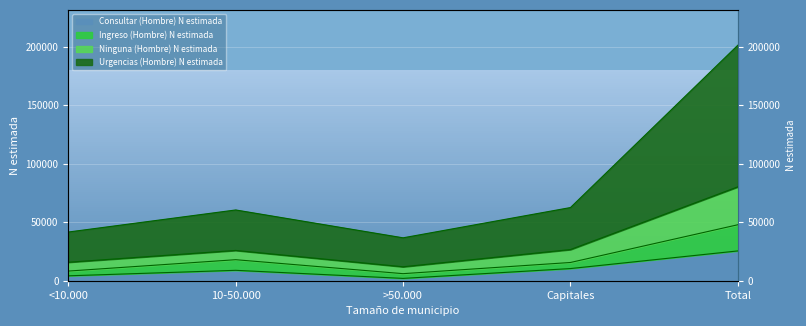

How many interior local valleys does the Ninguna (Hombre) N estimada series have?

1